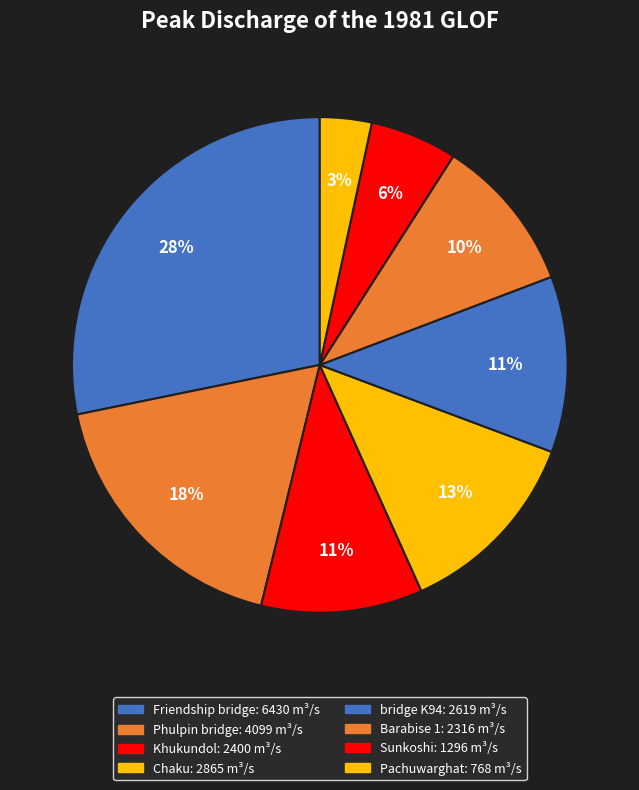

To the nearest percent, what is the combined percentage of Chaku and Phulpin bridge?

31%